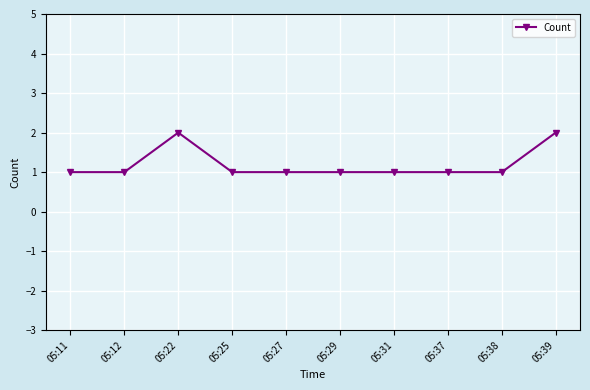

True or false: the data shows 2 at 05:39.

True